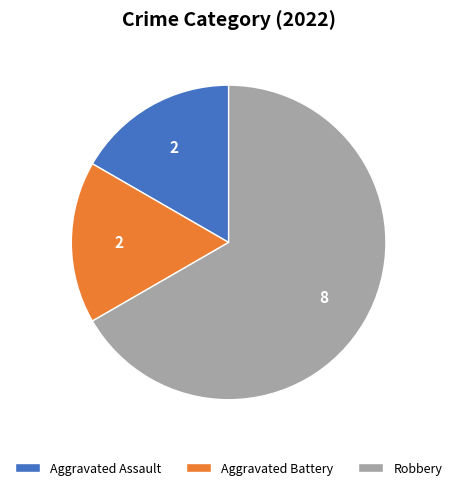

How many slices are in this pie chart?

3